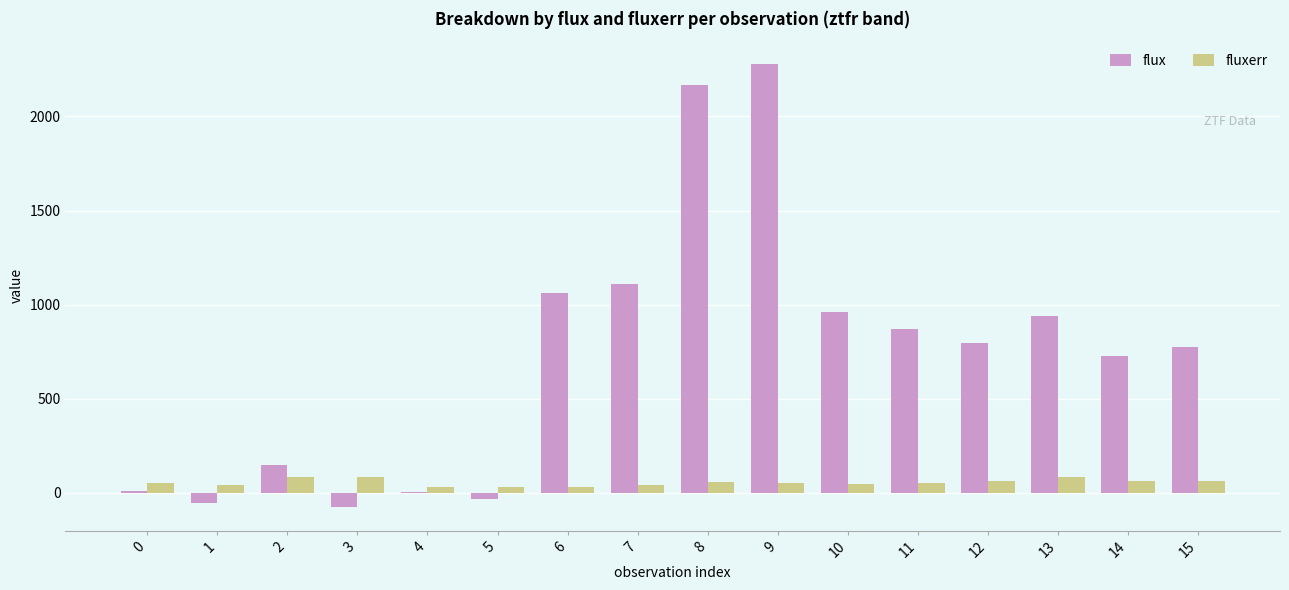

How many categories are shown in the chart?

16